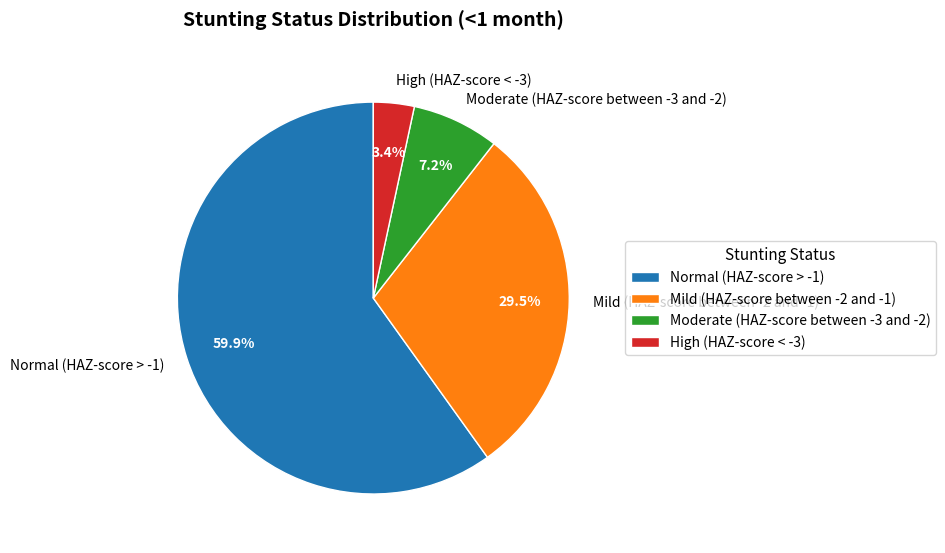

To the nearest percent, what portion does High (HAZ-score < -3) represent?

3%